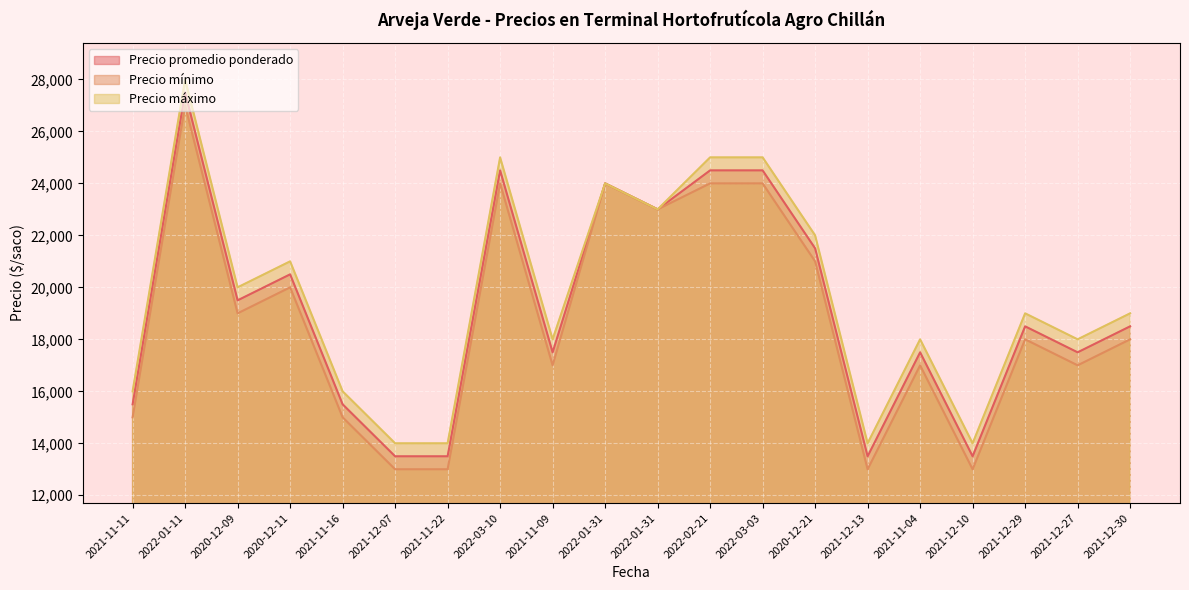

Where does the Precio máximo series first go above 19000?

2022-01-11